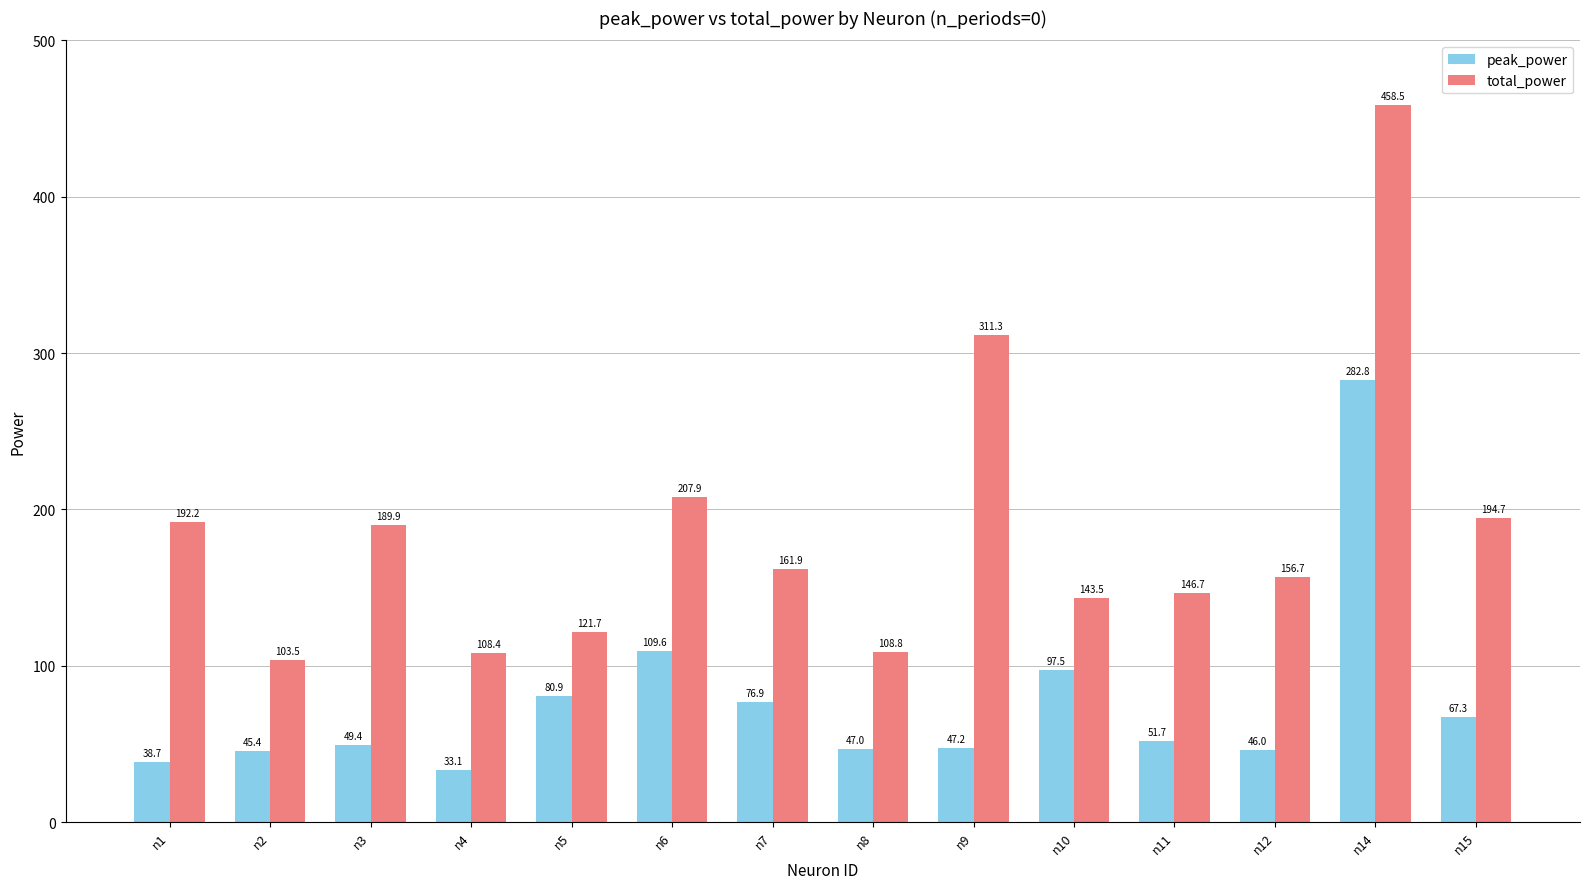

What is the difference between the second highest and minimum values in the peak_power series?

76.5